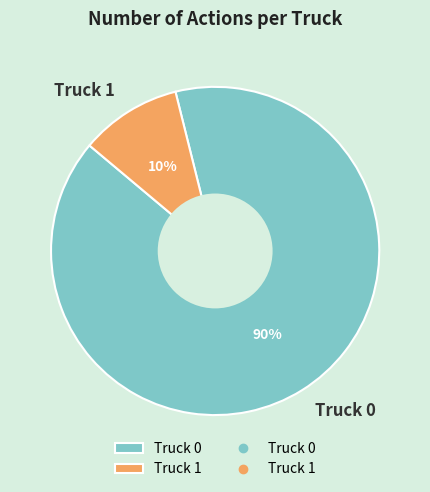

Combined, do Truck 0 and Truck 1 account for over 50%?

Yes